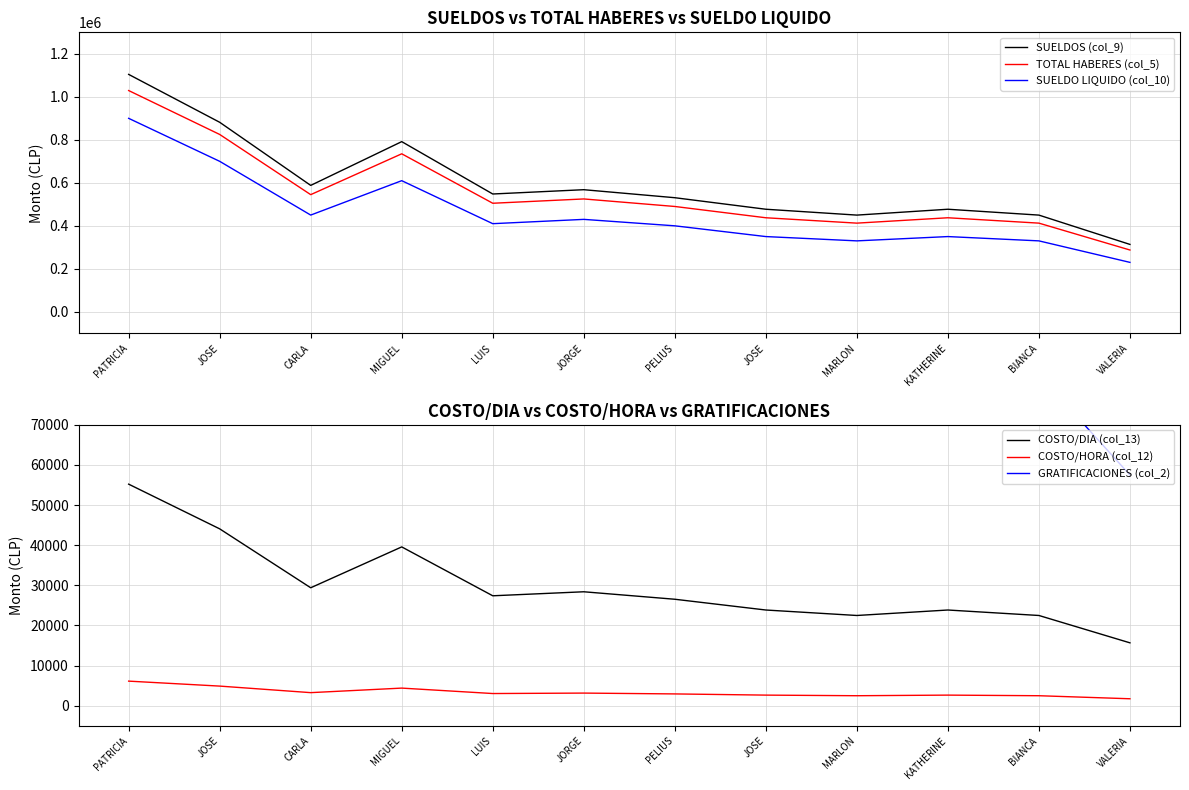

Reading left to right, what are all the values shown in this chart?

SUELDOS (col_9): 1104368.1	881625.0	588035.0	791625.0	548035.0	568035.0	530770.0	477137.5	449872.5	477137.5	449872.5	313547.5
TOTAL HABERES (col_5): 1029239.0	825000.0	545000.0	735000.0	505000.0	525000.0	490000.0	437500.0	412500.0	437500.0	412500.0	287500.0
SUELDO LIQUIDO (col_10): 900000.0	700000.0	450000.0	610000.0	410000.0	430000.0	400000.0	350000.0	330000.0	350000.0	330000.0	230000.0
COSTO/DIA (col_13): 55218.4	44081.2	29401.8	39581.2	27401.8	28401.8	26538.5	23856.9	22493.6	23856.9	22493.6	15677.4
COSTO/HORA (col_12): 6135.4	4897.9	3266.9	4397.9	3044.6	3155.8	2948.7	2650.8	2499.3	2650.8	2499.3	1741.9
GRATIFICACIONES (col_2): 129239.0	125000.0	95000.0	125000.0	95000.0	95000.0	90000.0	87500.0	82500.0	87500.0	82500.0	57500.0